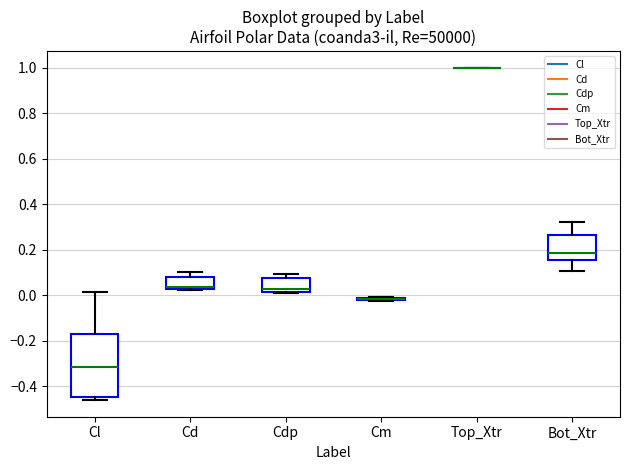

Which box is the tallest, from its lower edge to its upper edge?

Cl